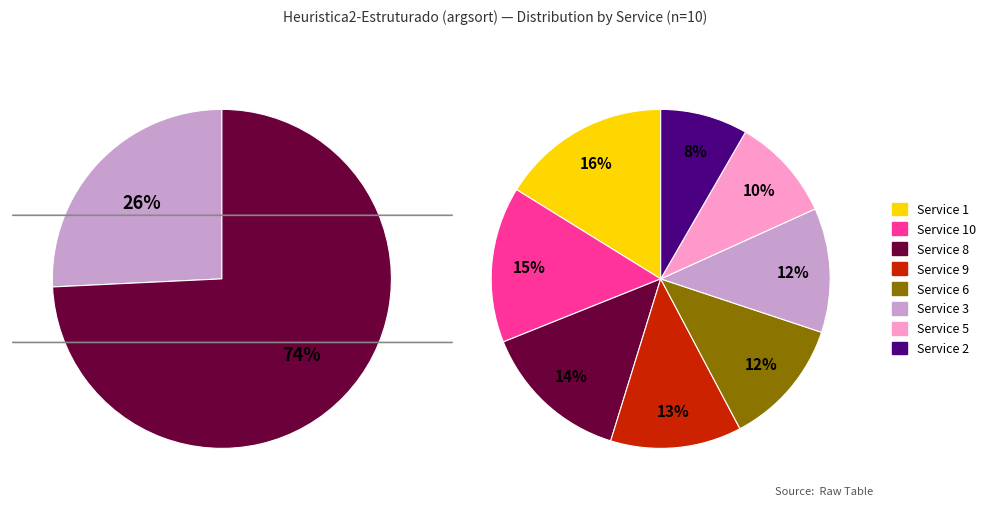

Is there any slice that represents more than half of the pie?

No